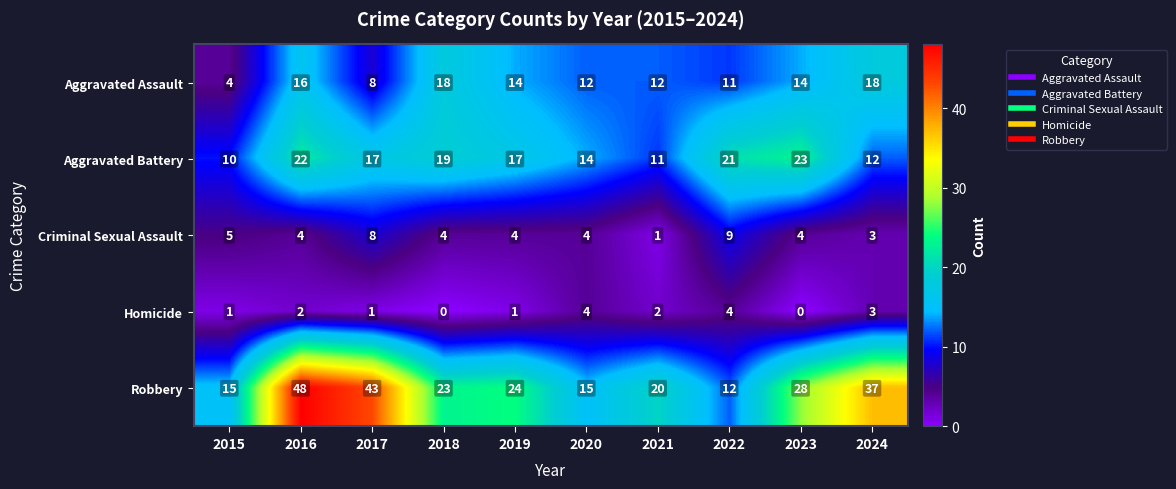

Count the number of data series in this chart.

5